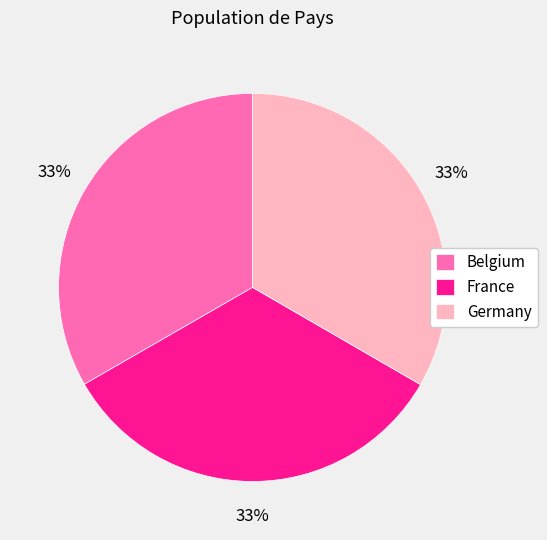

To the nearest percent, what percentage of the pie is Germany?

33%